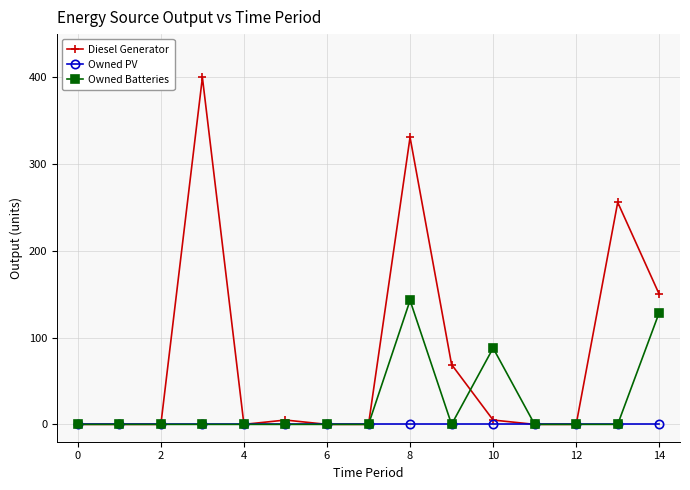

Reading left to right, list all the values displayed in this chart.

Diesel Generator: 0	0	0	400	0	5	0	0	331	69	5	0	0	256	150
Owned PV: 0	0	0	0	0	0	0	0	0	0	0	0	0	0	0
Owned Batteries: 0	0	0	0	0	0	0	0	143	0	88	0	0	0	129